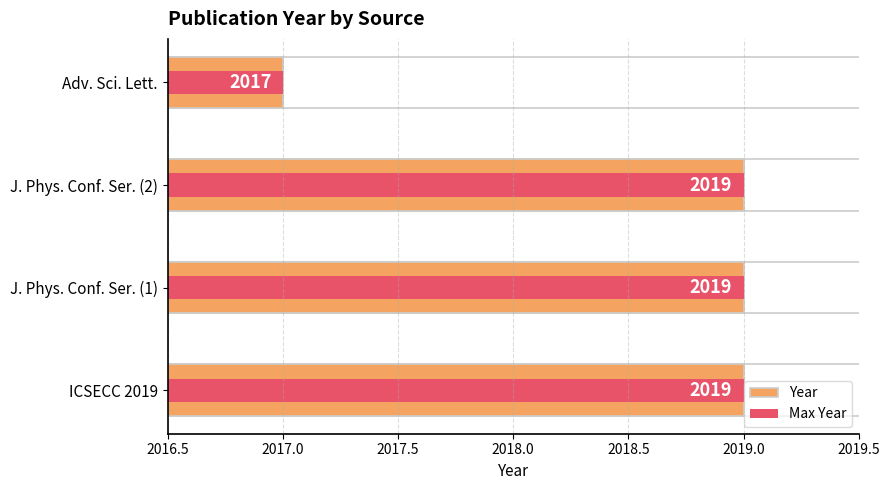

How many bars are there in each group?

2